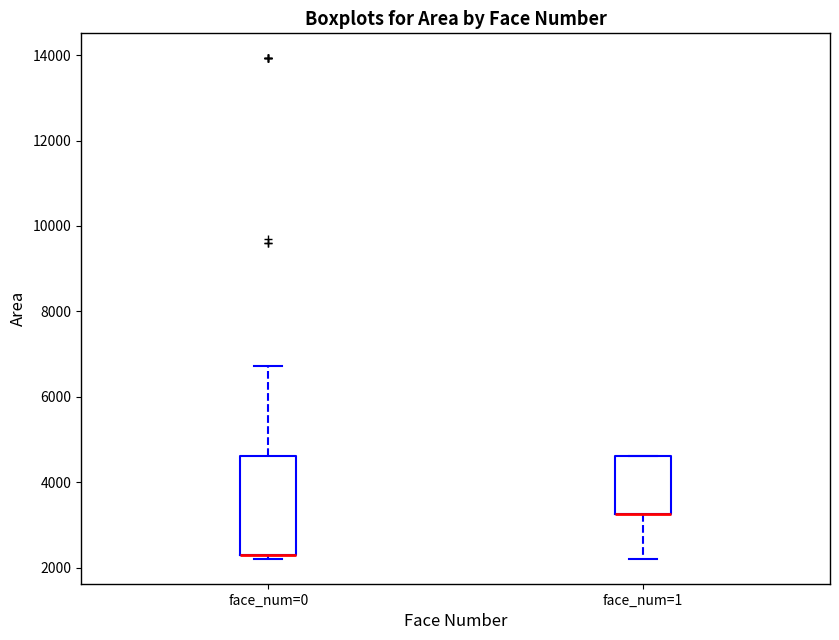

Reading left to right, read every box against the y-axis: the position of its median line, the range the box covers, and the ends of its whiskers. The values are not printed on the chart, so give them approximately, as read against the axis.

face_num=0: median 2400 (drawn on the box's lower edge), box 2400 to 4600, whiskers 2200 to 6800
face_num=1: median 3200 (drawn on the box's lower edge), box 3200 to 4600, whiskers 2200 to 4600